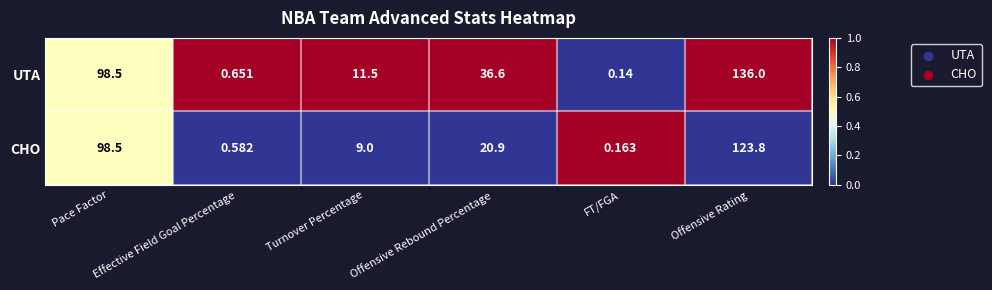

How many data points in UTA are above 36?

3